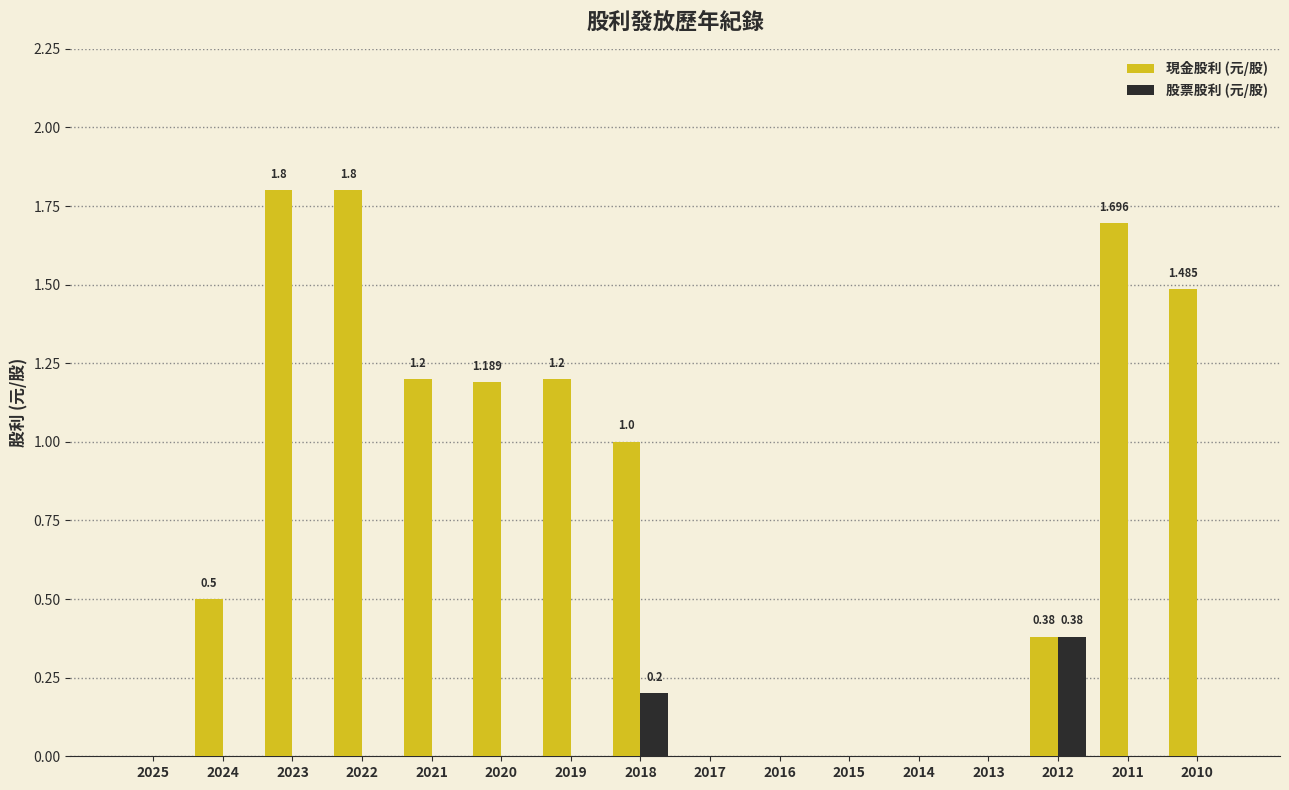

The 現金股利 (元/股) series shows 1.0 at 2023. True or false?

False